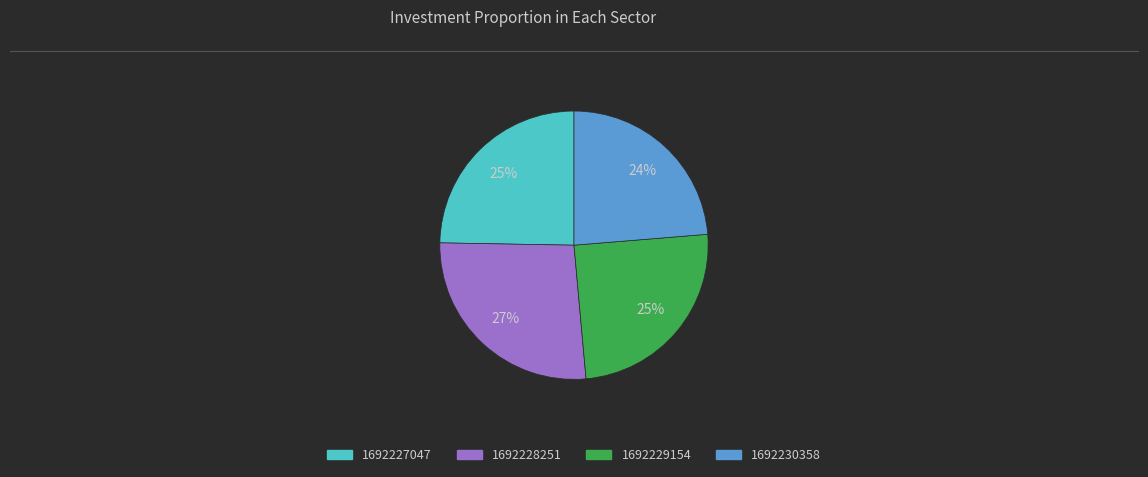

Does any single category account for the majority?

No